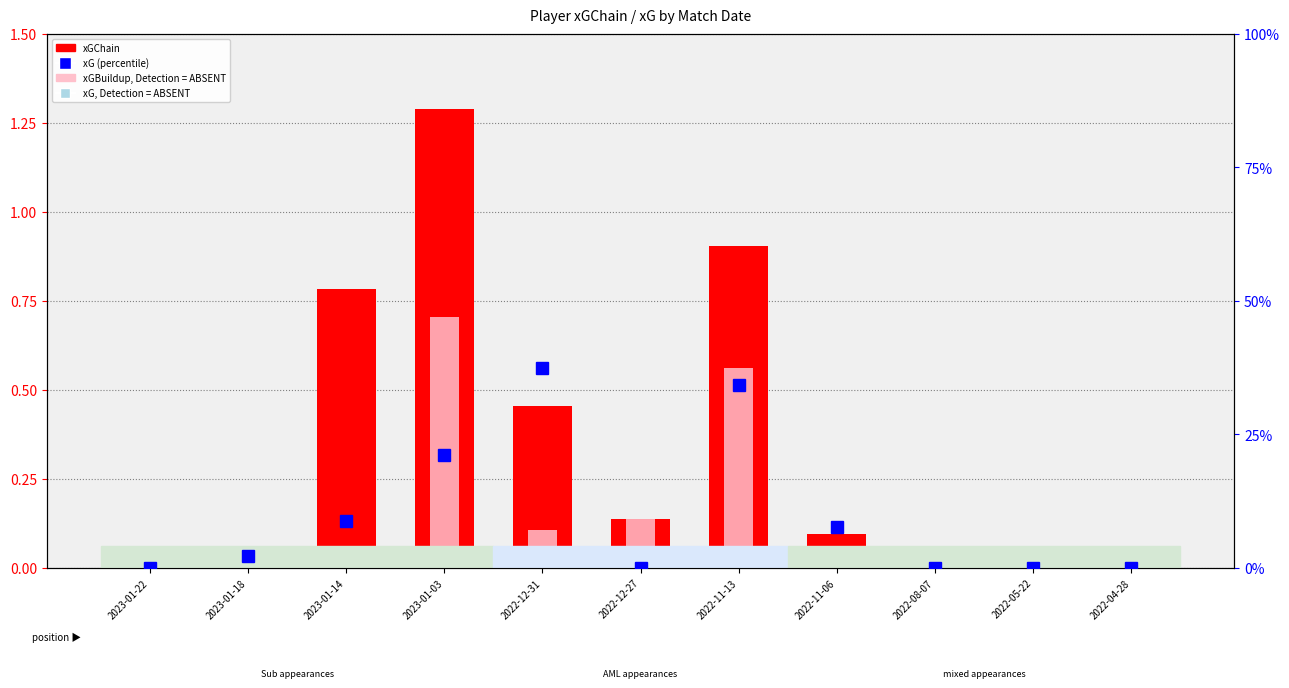

What position from the left is 2022-11-13?

7